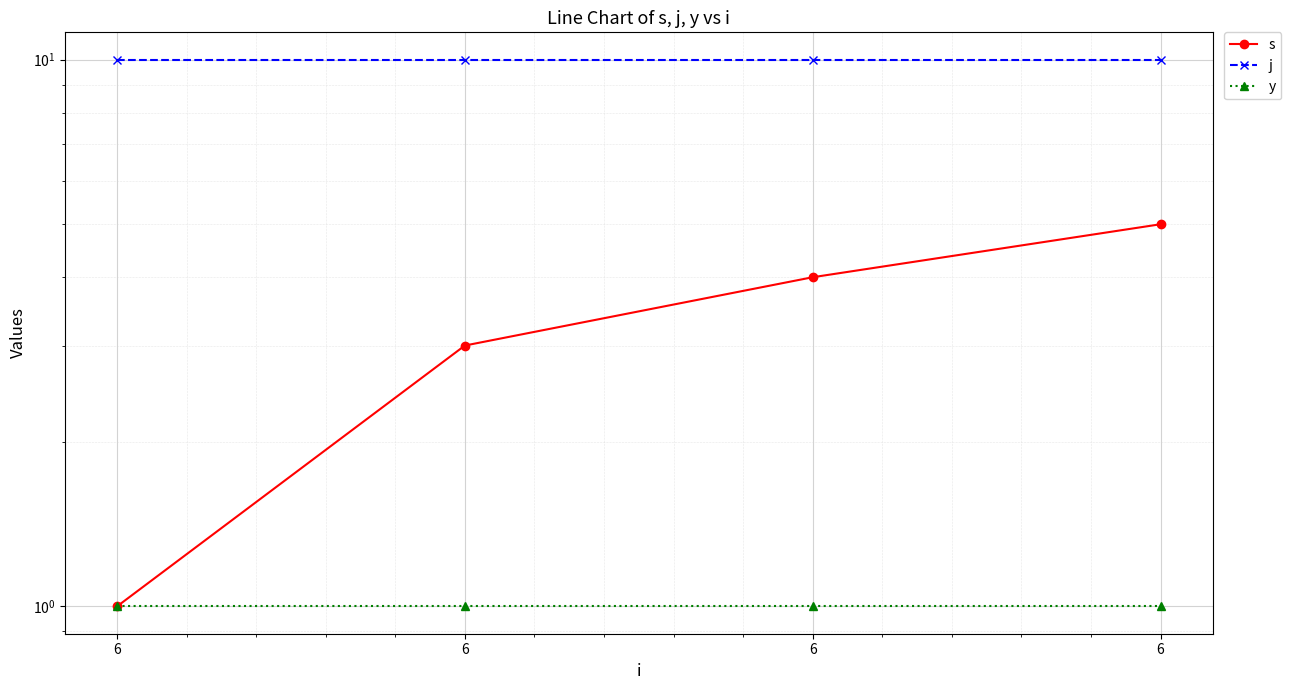

At which category is the sum across all series the highest?

6